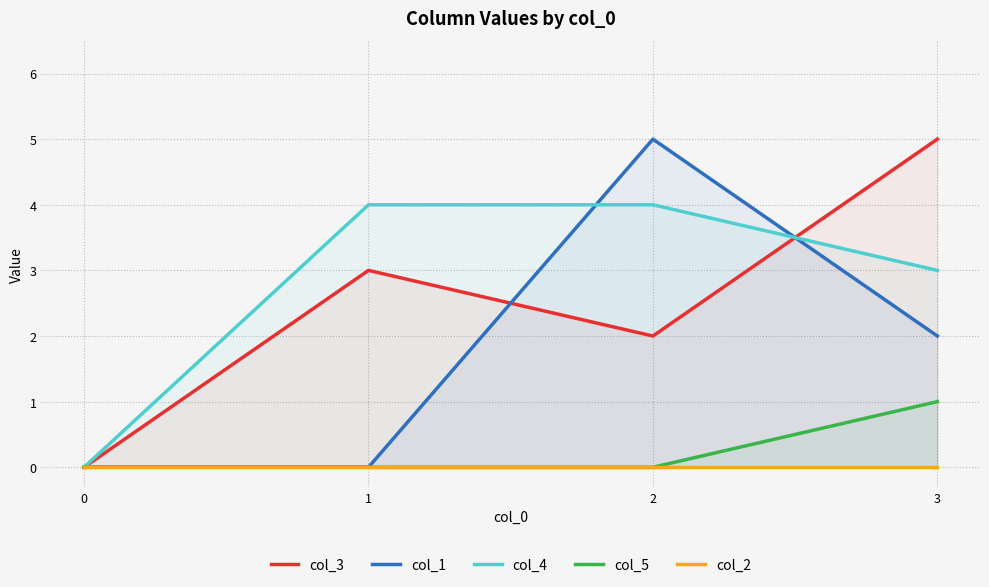

What is the total value across all series at 2?

11